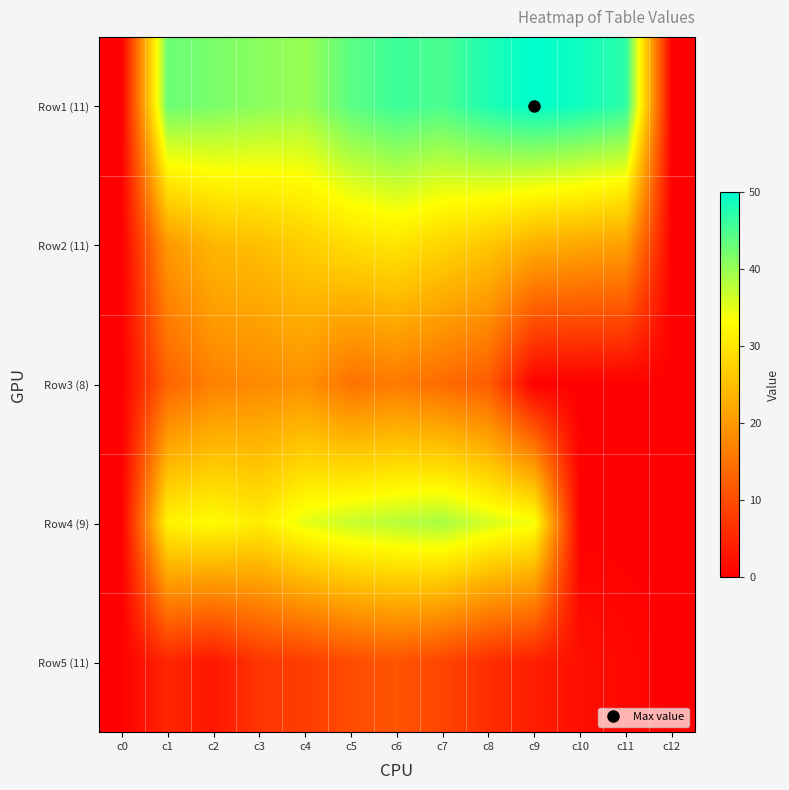

Which series has the widest spread of values?

Row1 (11)